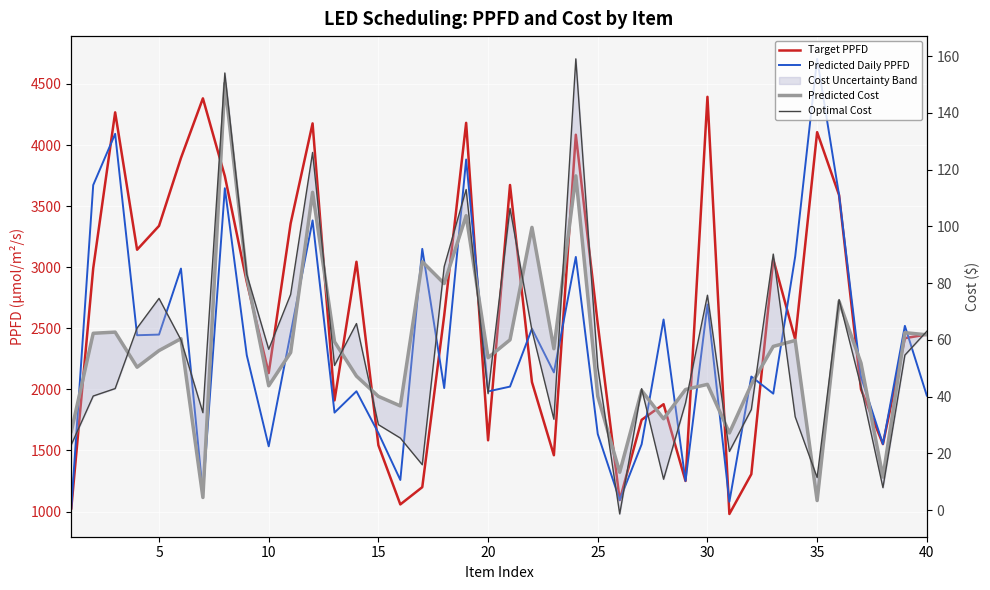

True or false: Predicted Cost and Target PPFD cross at least once.

False